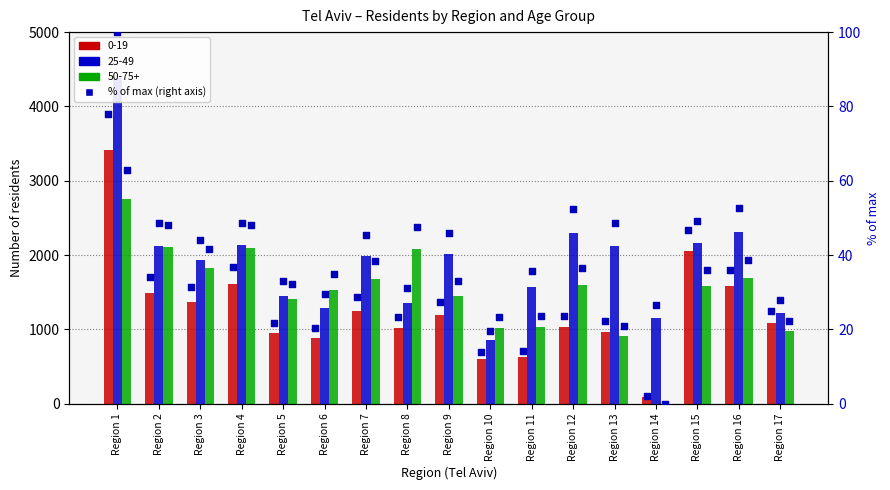

Which series has the largest total across all categories?

25-49